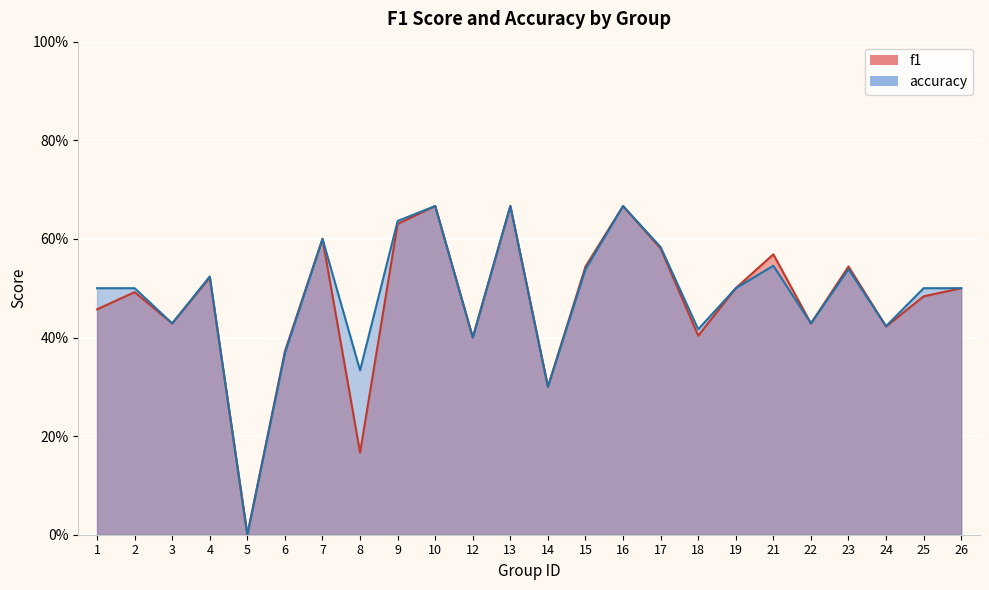

At which category is the sum across all series the highest?

10